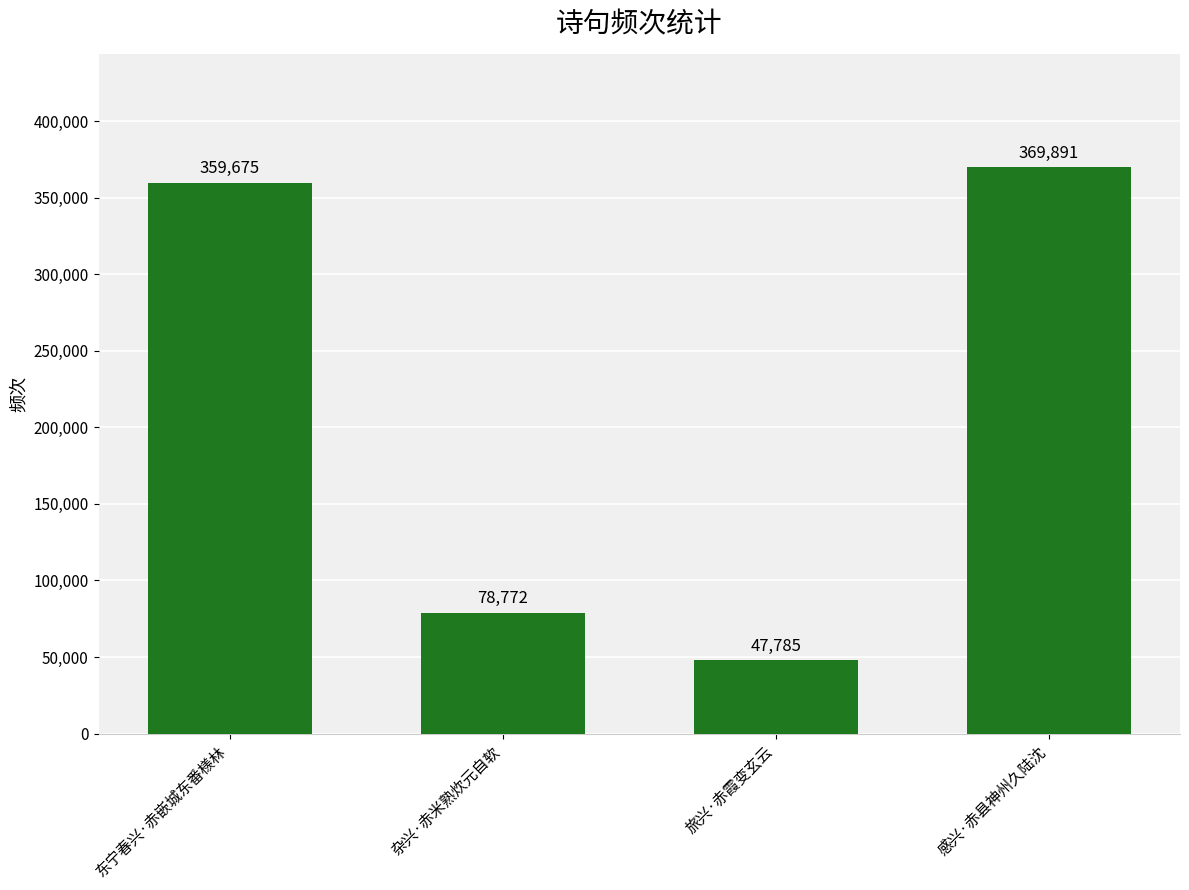

Which category has the highest value across all series?

感兴·赤县神州久陆沈